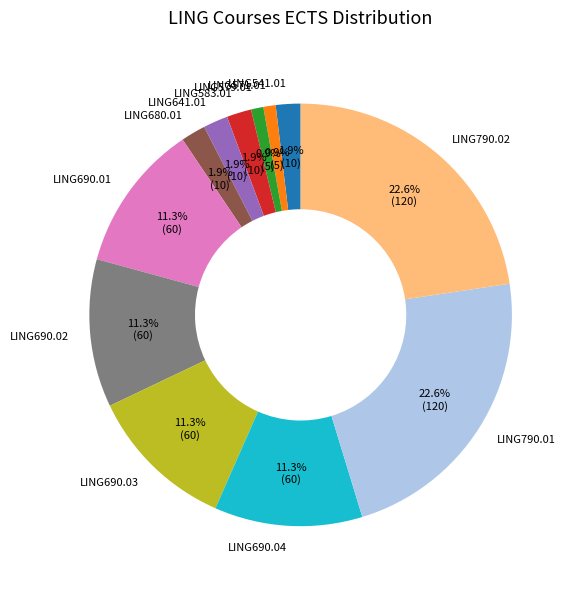

What is the ratio of the value at LING790.02 to the value at LING690.02?

2.0